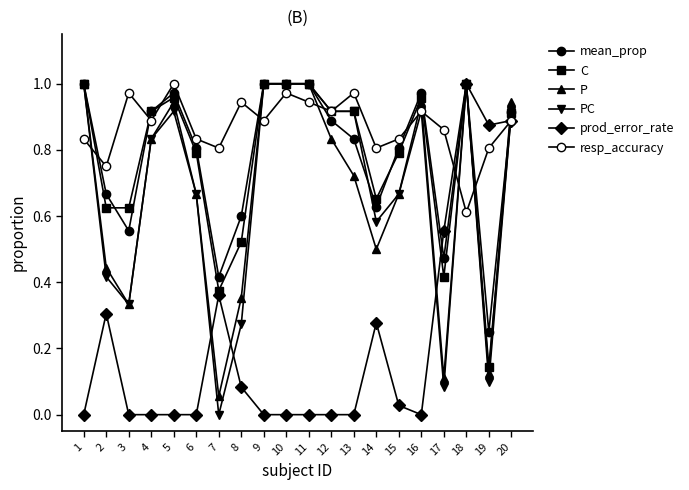

Is this an area chart (filled region under the line)?

No